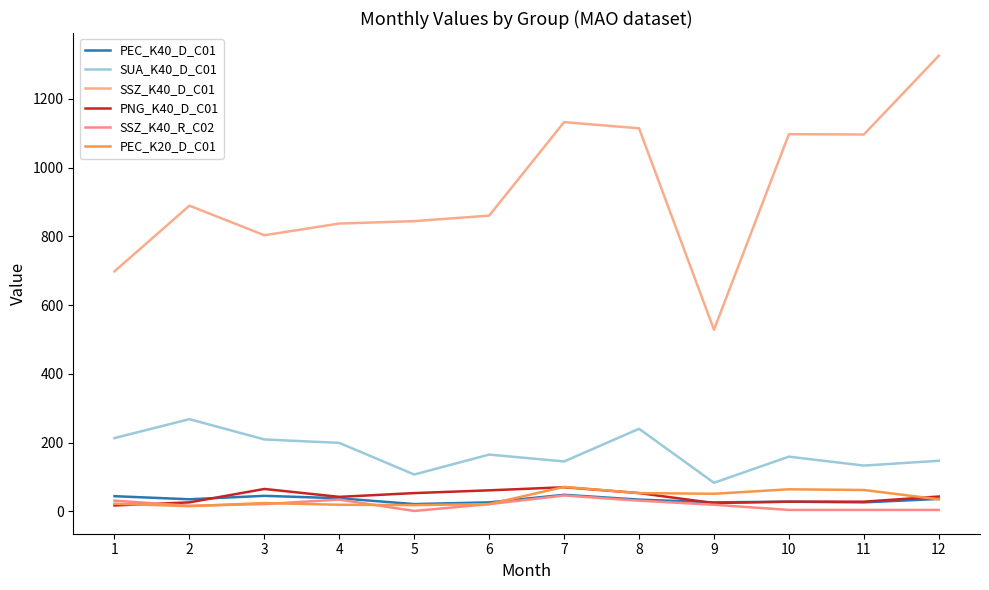

Is this an area chart (filled region under the line)?

No